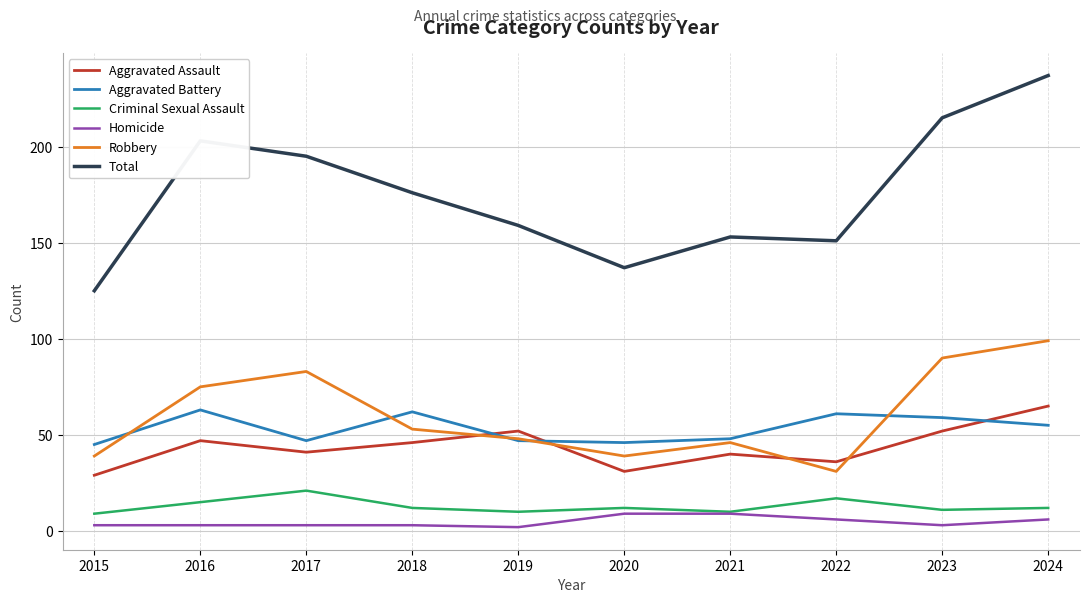

How many lines are shown in the chart?

6